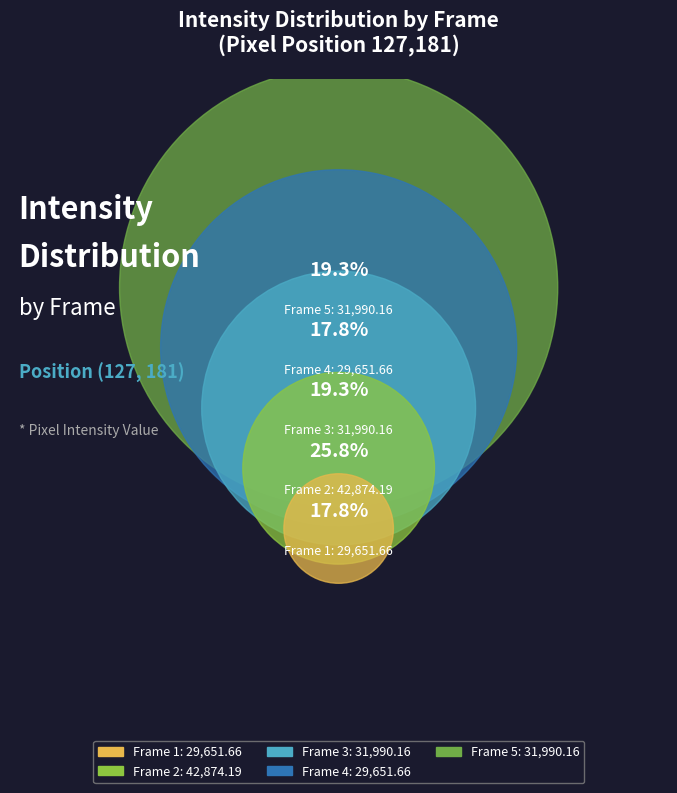

Which has a higher value, 4 or 5?

5